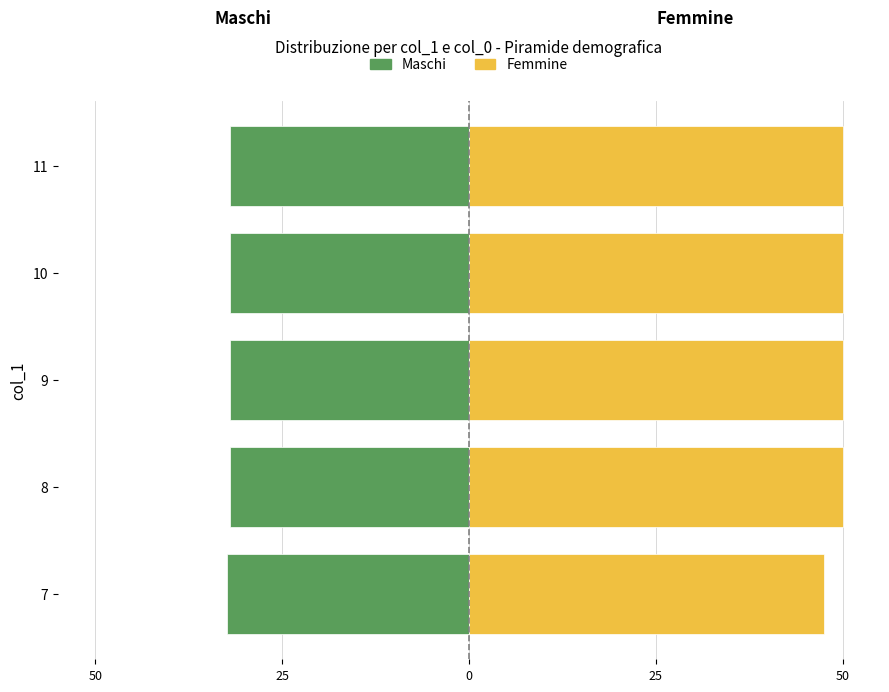

Rank the series by their average value, from lowest to highest.

Maschi (col_0 left), Femmine (col_0 right)